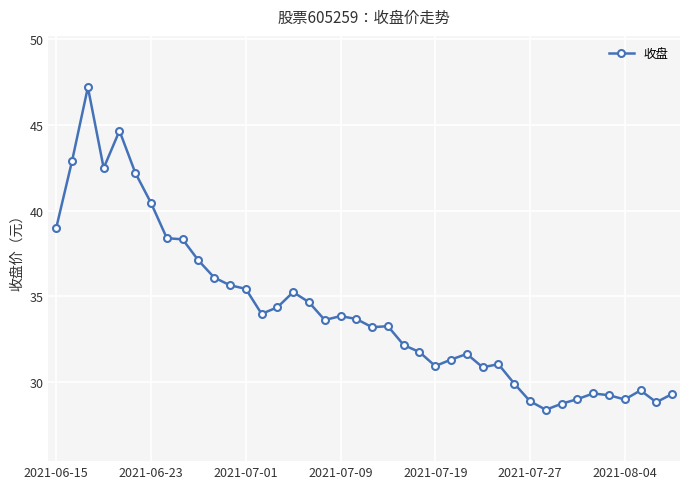

What is the smallest value displayed?

28.4